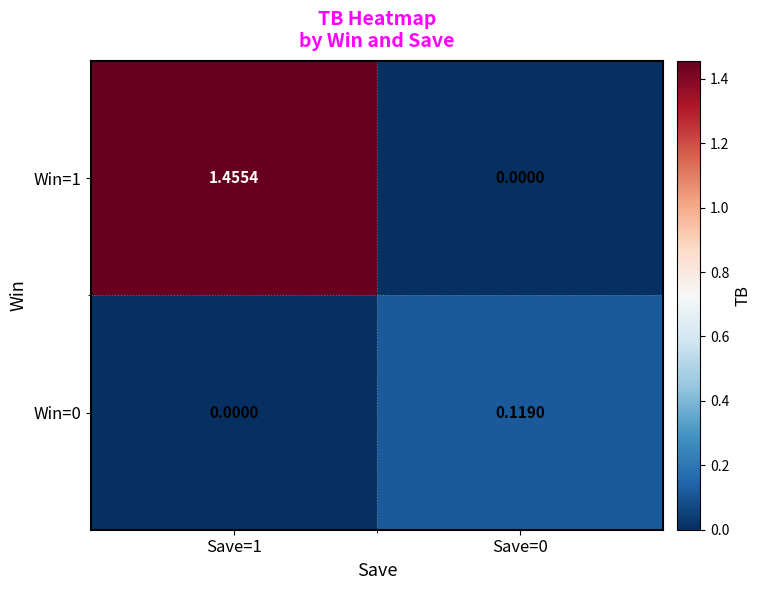

Count the number of categories in the chart.

2